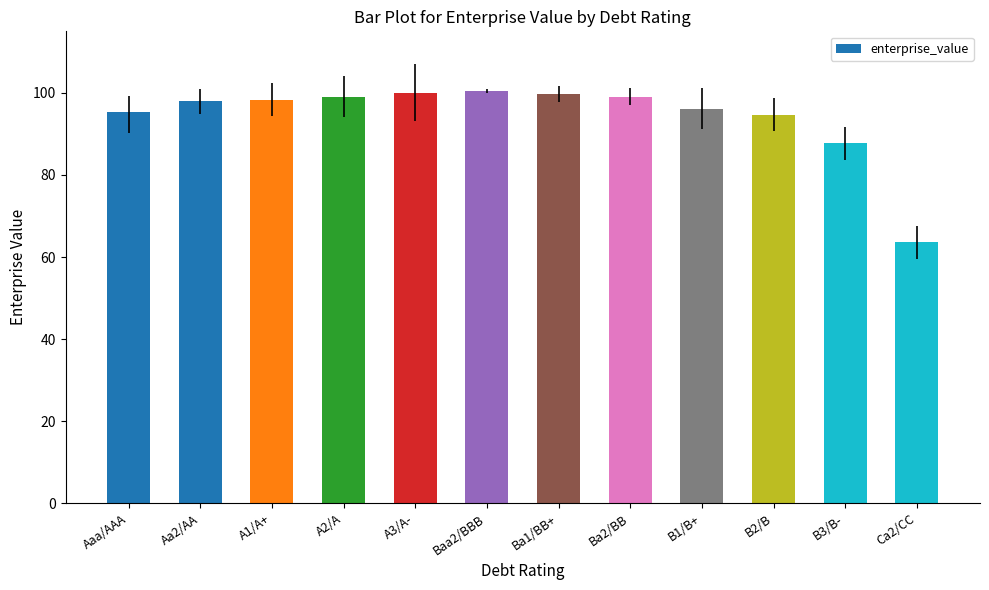

What is the label of the 8th bar from the right?

A3/A-